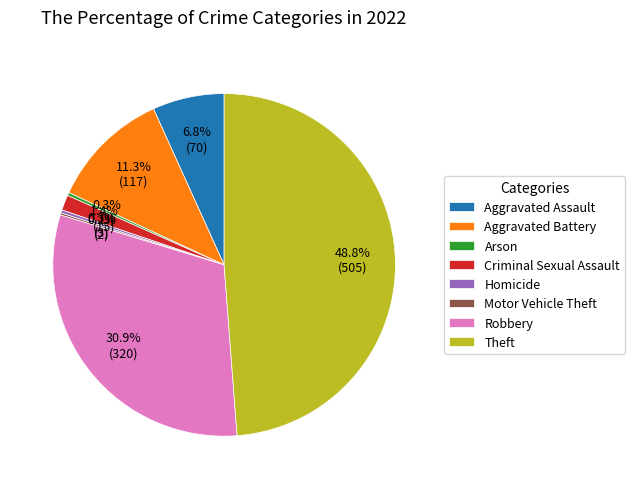

What percentage do Aggravated Assault and Arson together represent?

7.1%